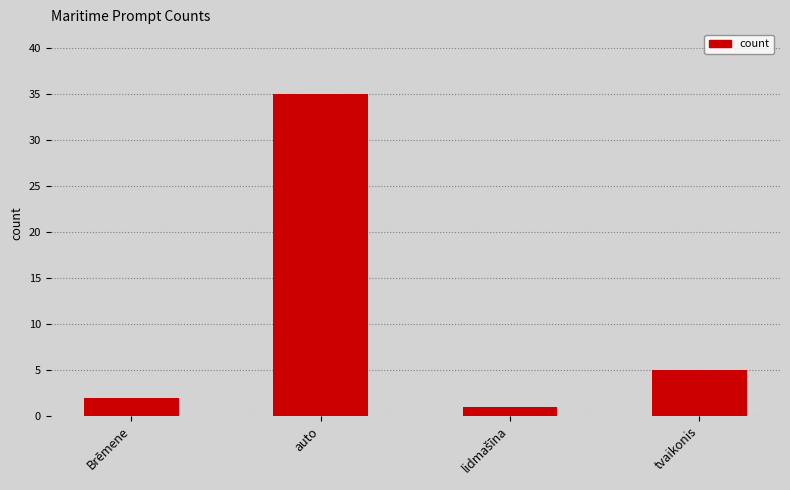

How many distinct data groups are displayed?

1